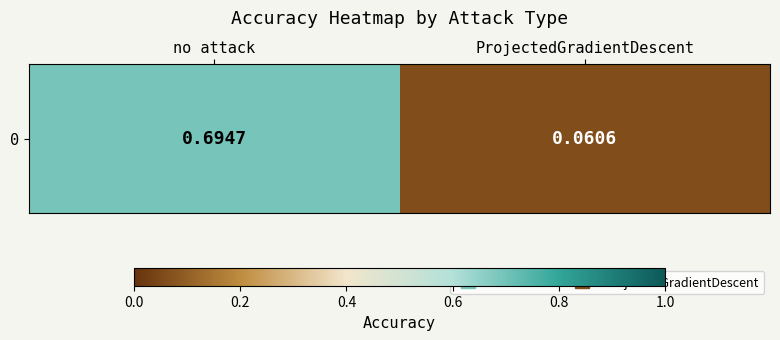

What is the greatest value displayed?

0.7